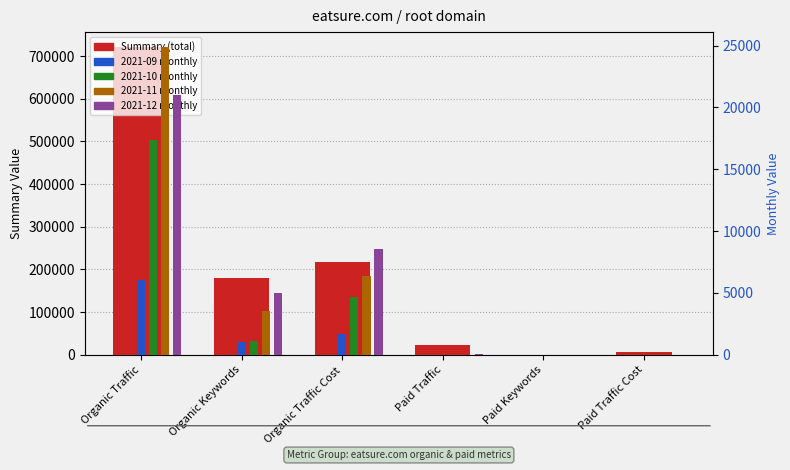

What position from the right is Paid Traffic?

3